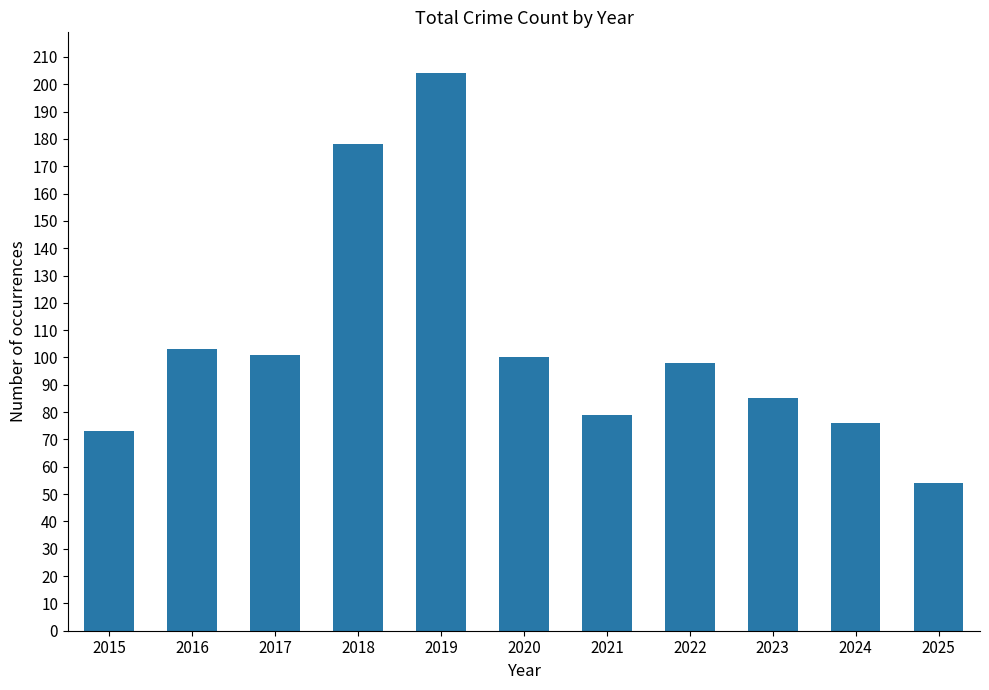

Reading left to right, list all the values displayed in this chart.

2015=73	2016=103	2017=101	2018=178	2019=204	2020=100	2021=79	2022=98	2023=85	2024=76	2025=54